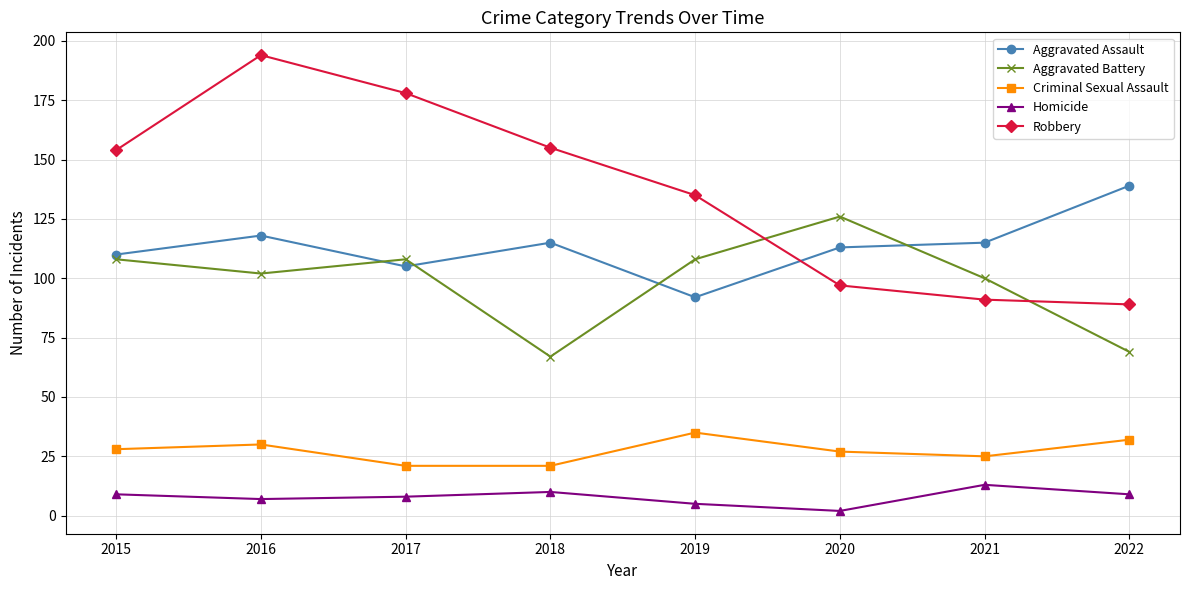

At which category is the sum across all series the highest?

2016